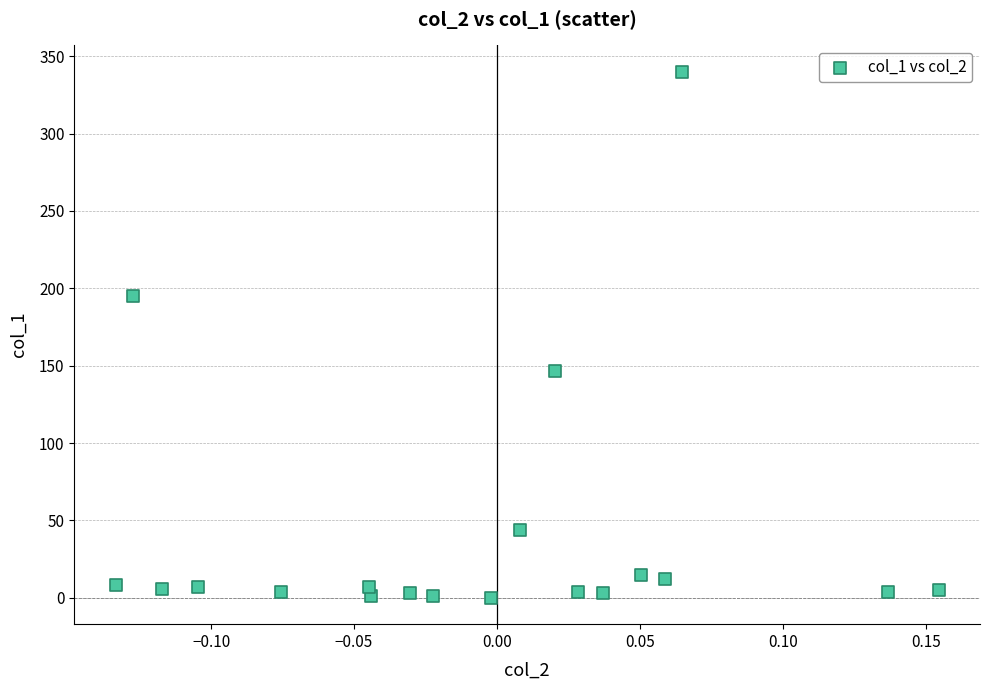

What is the range of Y values (max minus min)?

340.0